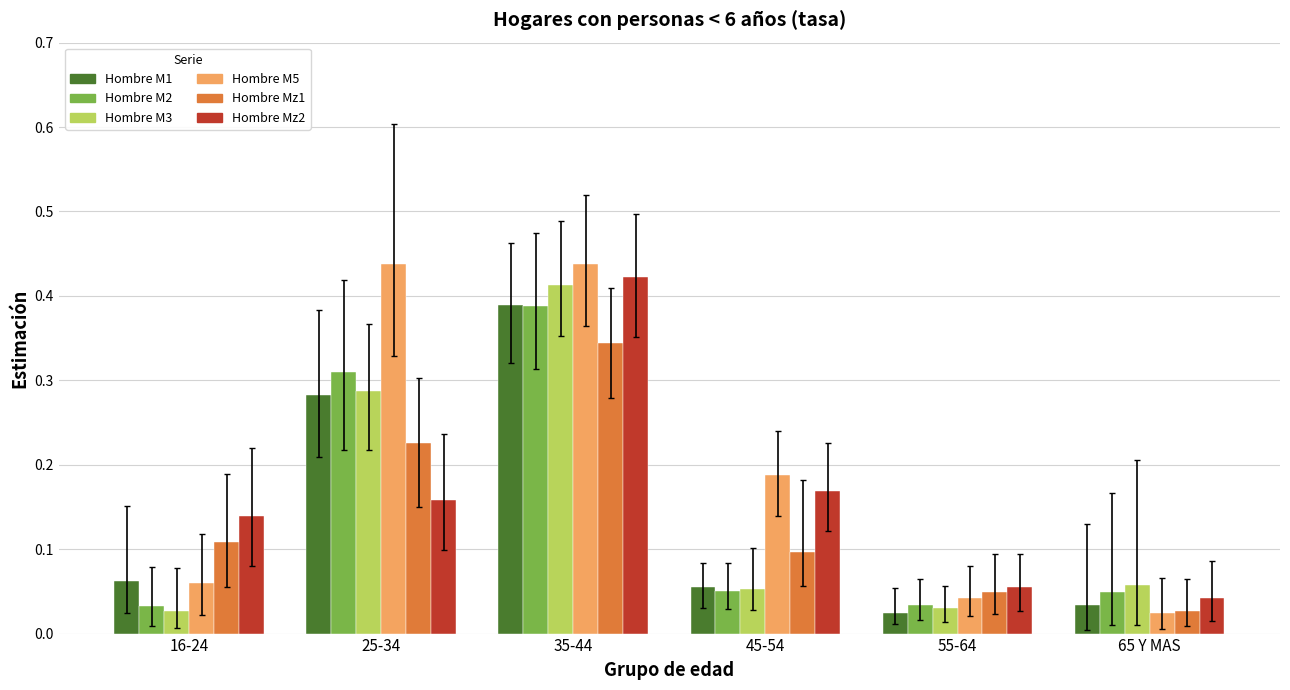

What is the label of the 5th bar from the left?

55-64